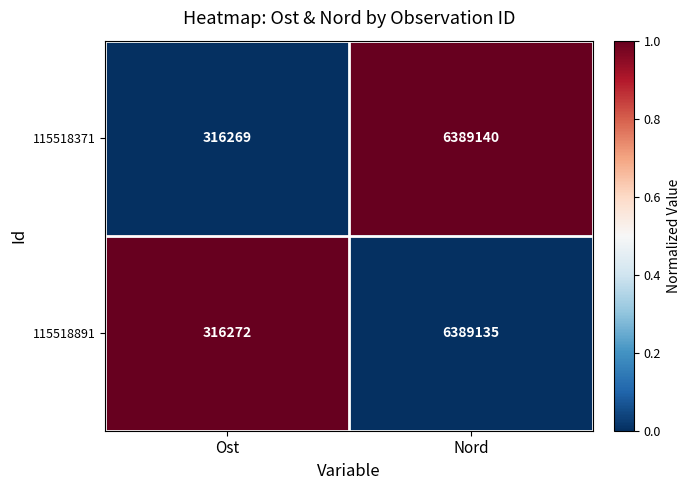

The 115518371 series shows 11364396 at Nord. True or false?

False